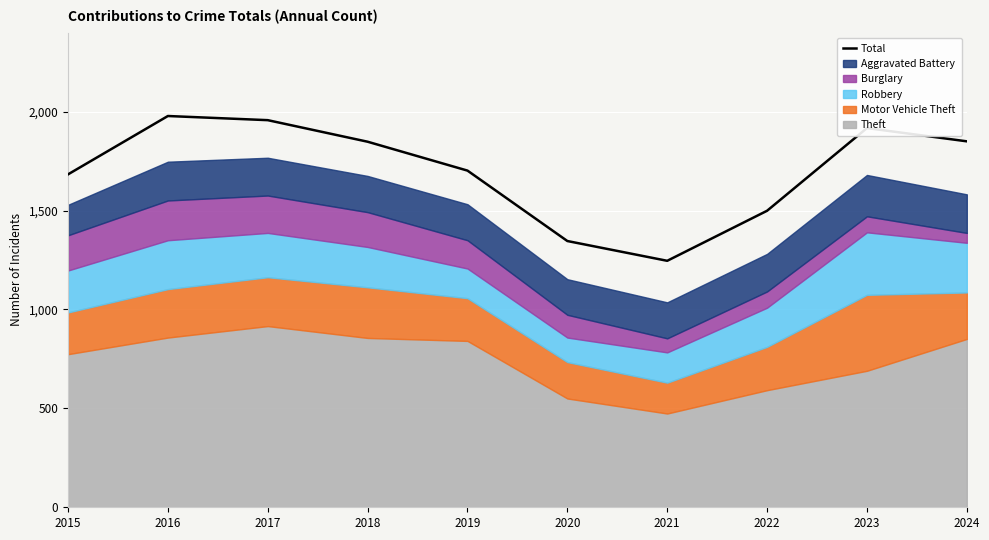

Where is the data nearest to the value 1612?

2015